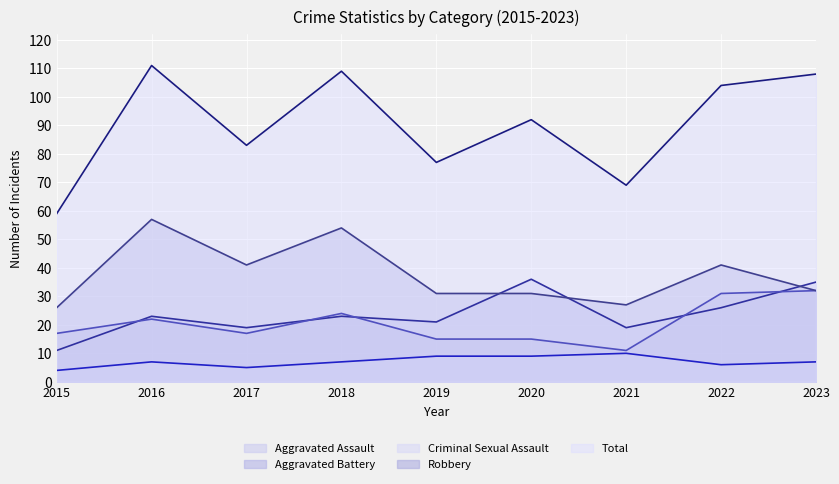

What is the spread (max minus min) of values at 2023?

101